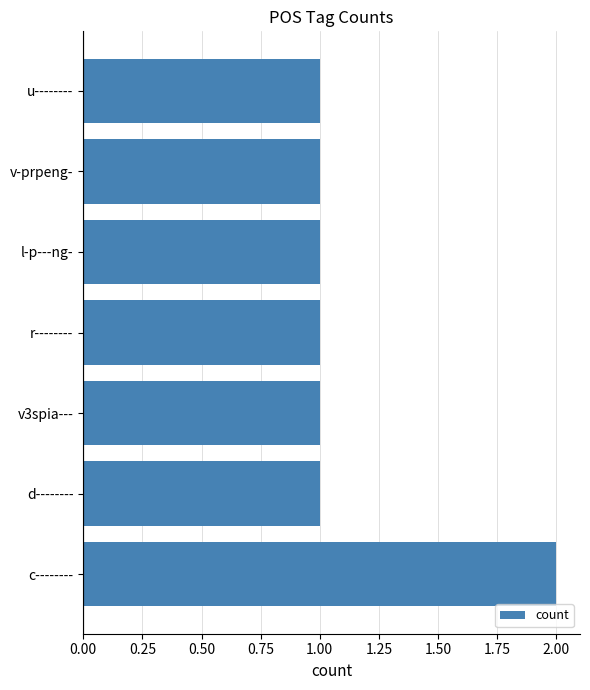

The value at v3spia--- is 1. True or false?

True